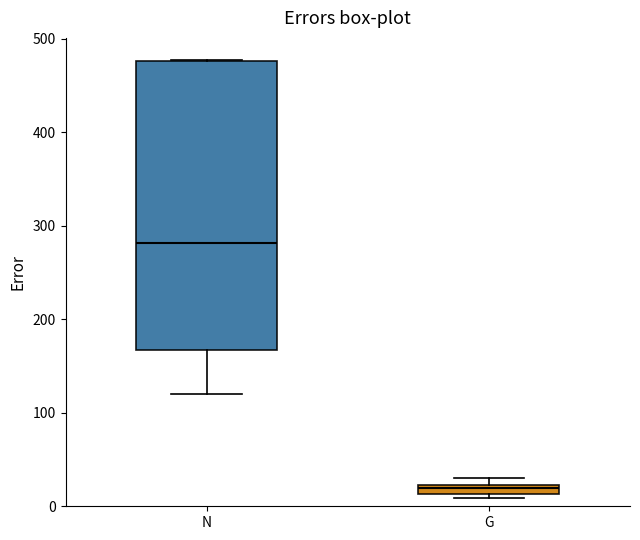

Comparing the boxes themselves (not the whiskers), which one is the tallest?

N